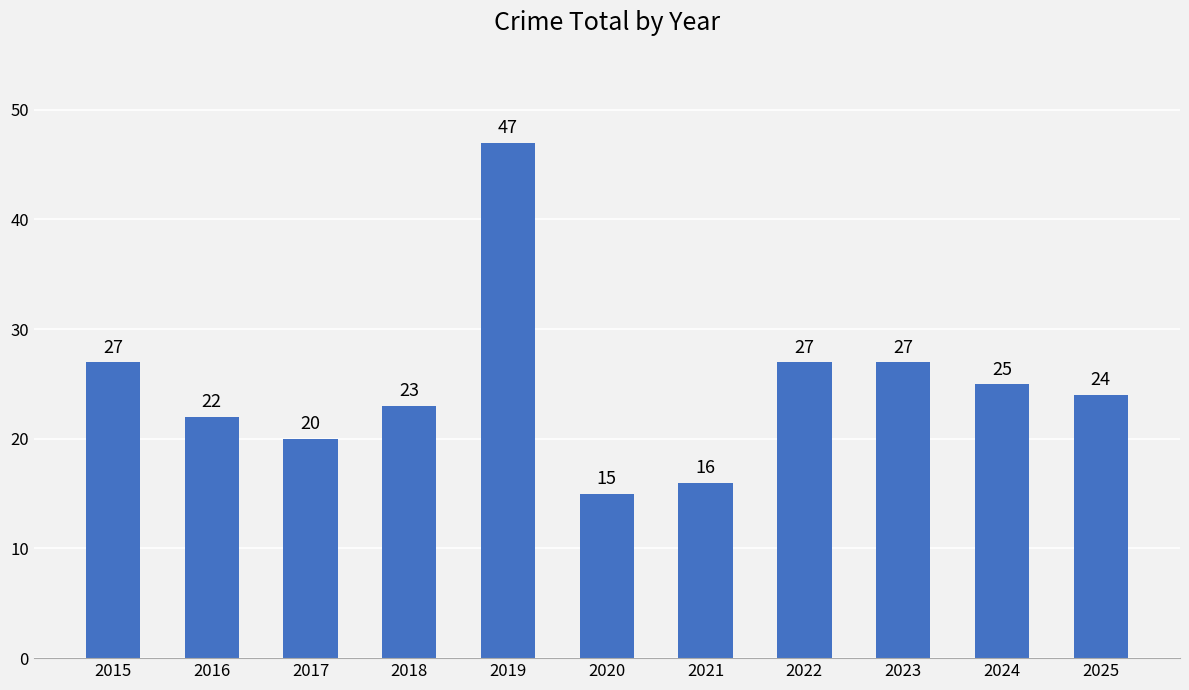

Is it true that the value at 2018 is 32?

False